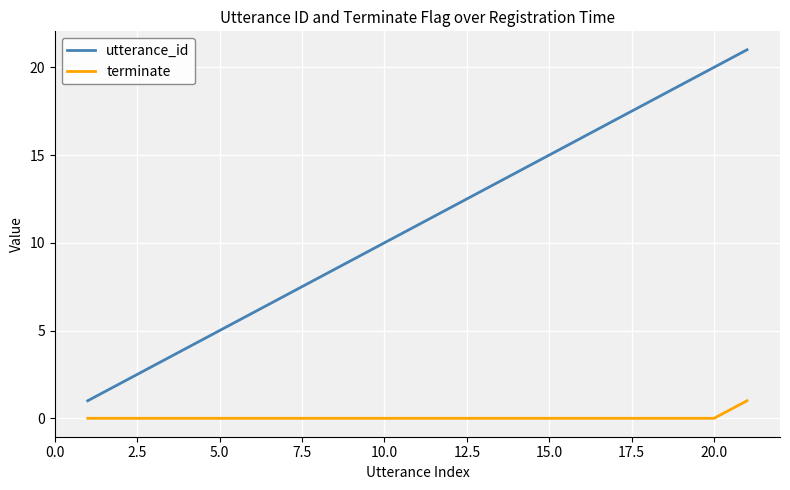

Reading right to left, extract all data points from this chart.

utterance_id: 21	20	19	18	17	16	15	14	13	12	11	10	9	8	7	6	5	4	3	2	1
terminate: 1	0	0	0	0	0	0	0	0	0	0	0	0	0	0	0	0	0	0	0	0